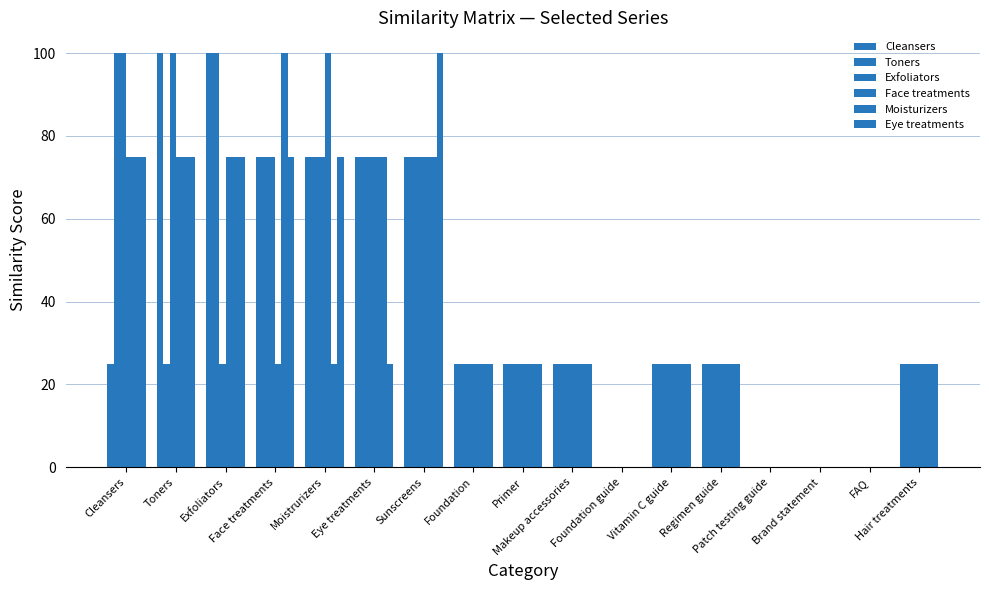

How many categories are shown in the chart?

17